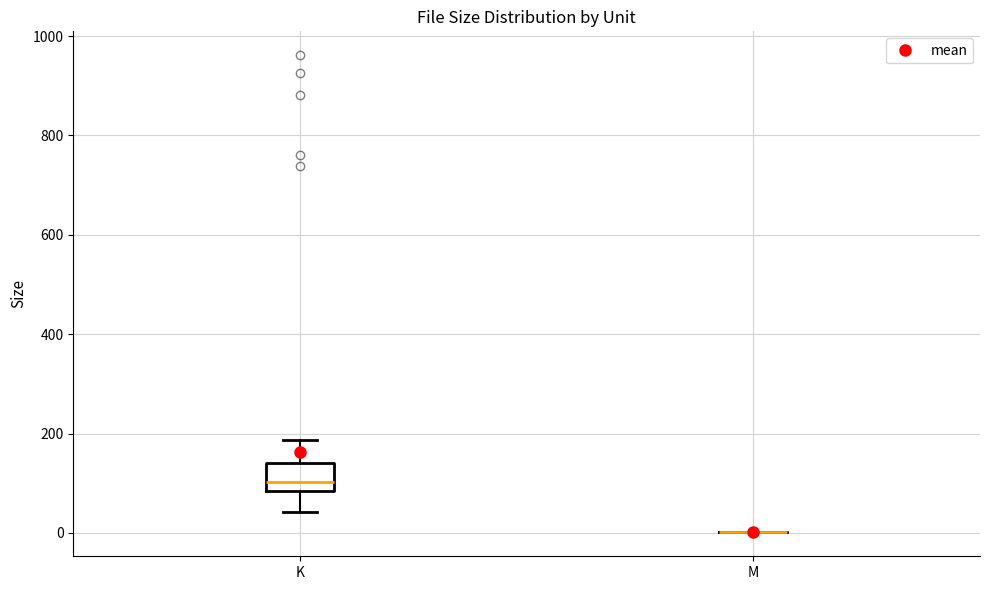

Reading left to right, transcribe this box plot: for each box, give where its median line is, the range the box spans, and where its two whiskers end, as read against the y-axis. The values are not printed on the chart, so give them approximately, as read against the axis.

K: median 100, box 80 to 140, whiskers 40 to 180
M: box collapsed to a line at 0, whiskers 0 to 0